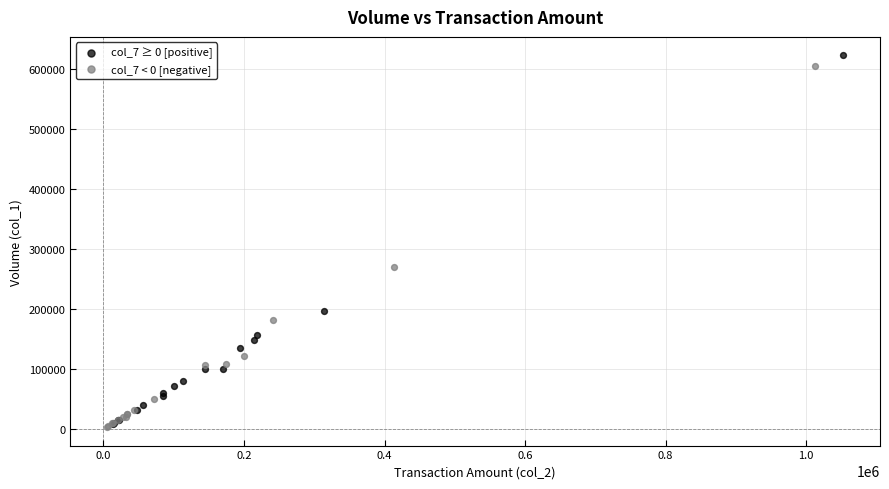

Which series has the widest spread of Y values?

col_7 ≥ 0 [positive]